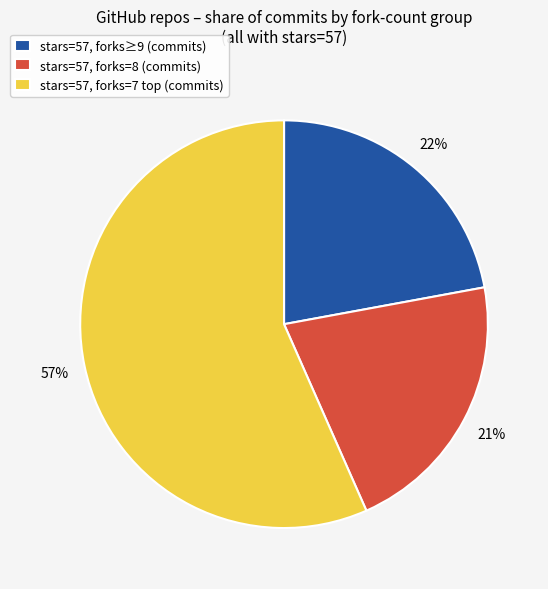

Count the number of slices in the pie.

3